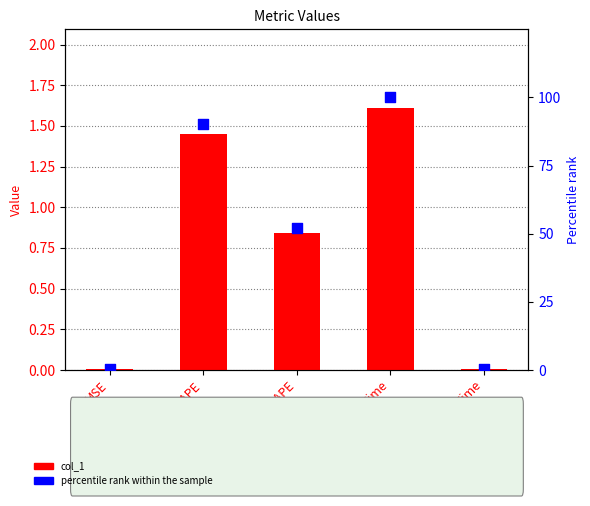

What are all the series names shown in the legend?

col_1, percentile rank within the sample